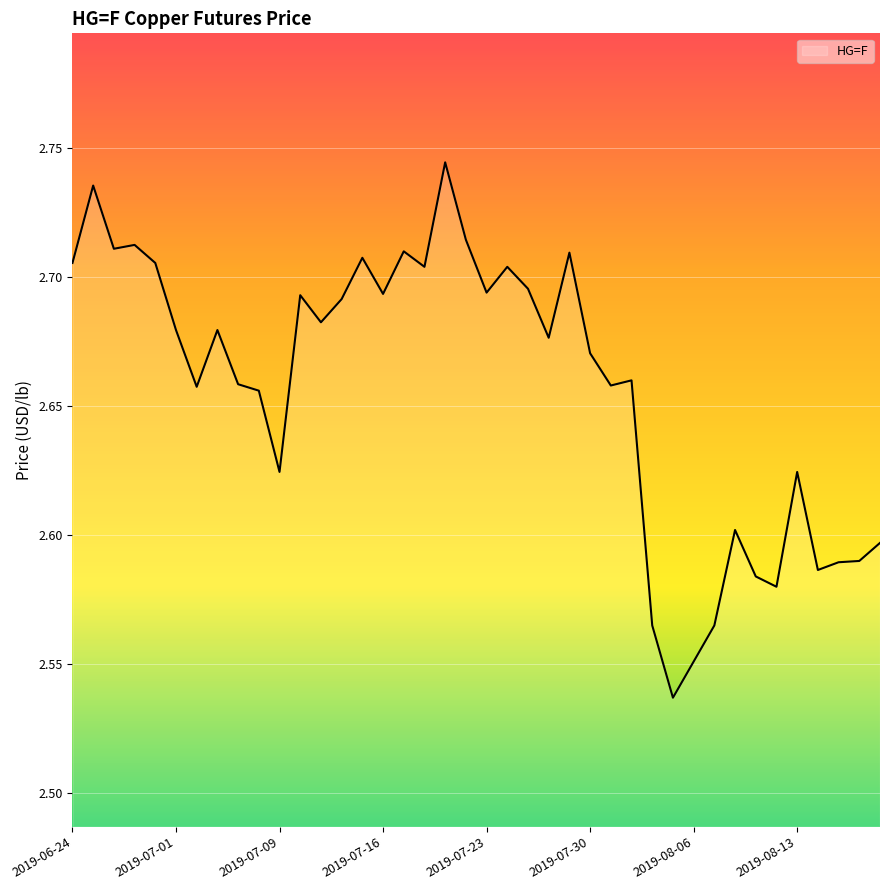

How many lines are shown in the chart?

1